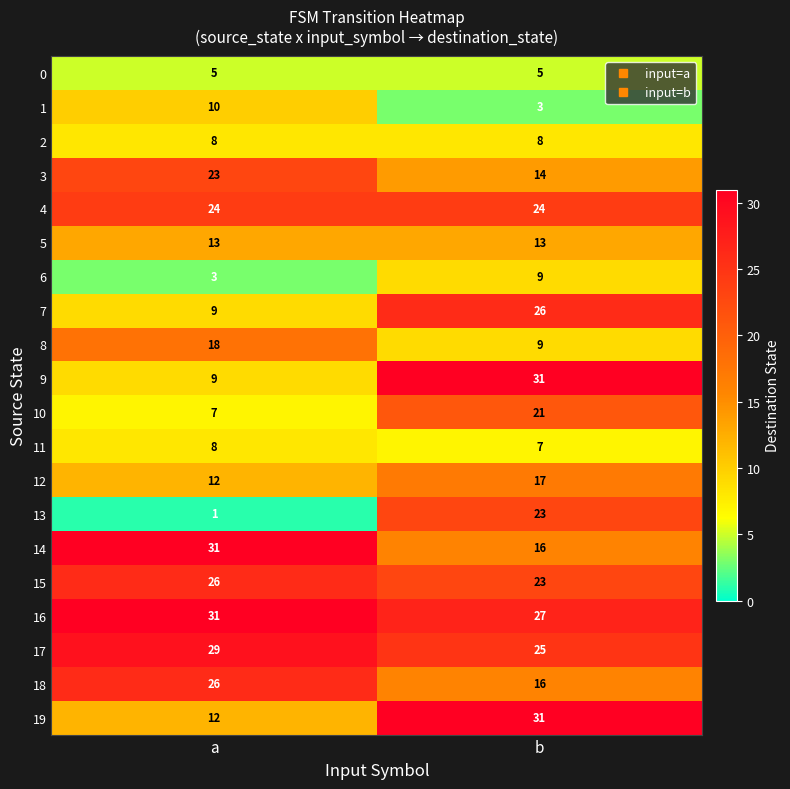

How many data points does each series have?

2